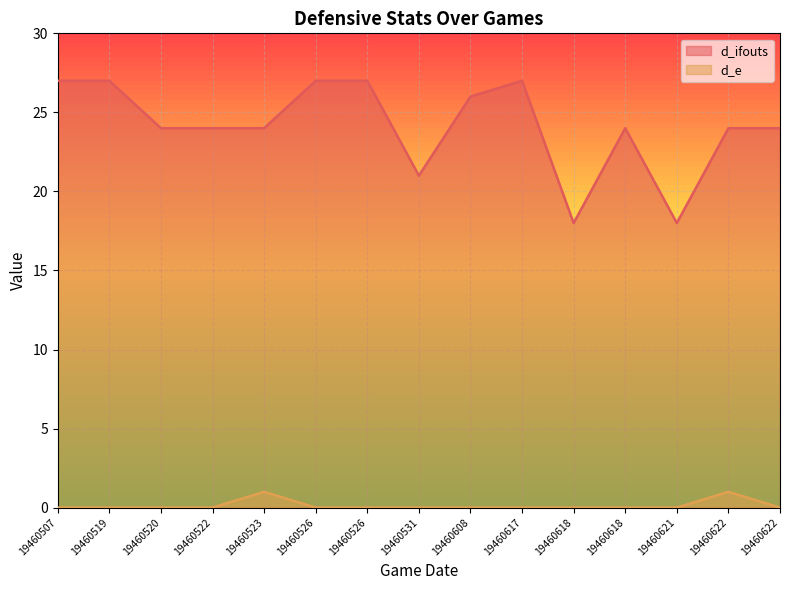

List the series in order of their overall mean, lowest first.

d_e, d_ifouts